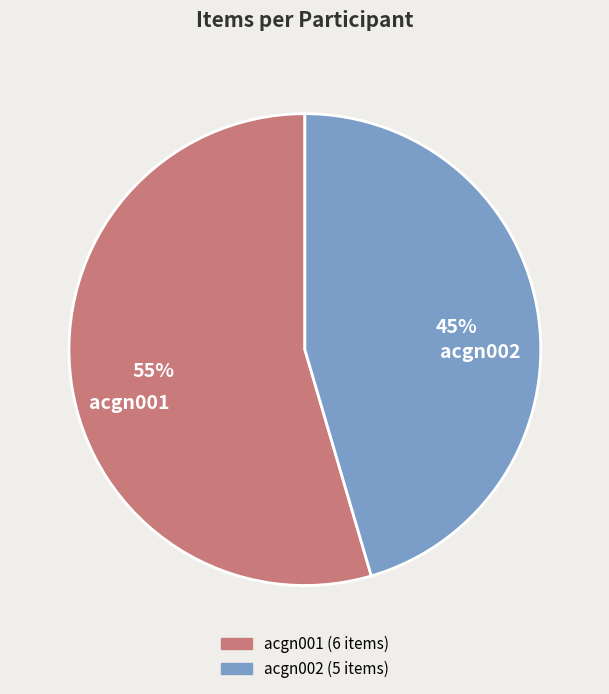

To the nearest percent, what percentage of the pie is acgn002?

45%